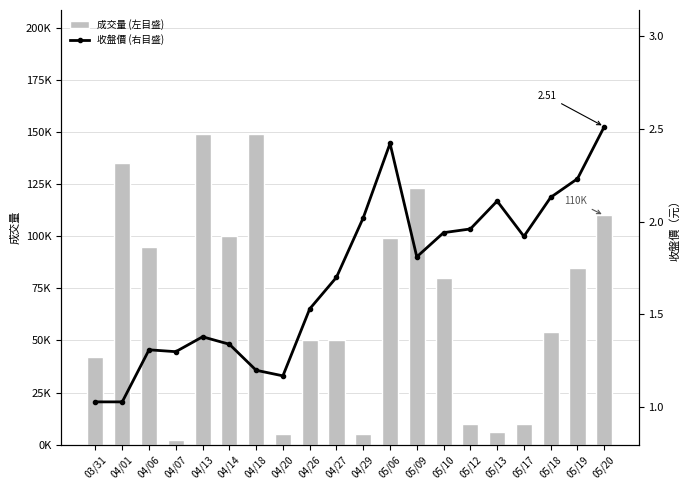

What is the minimum value for 成交量 (左目盛)?

2000.0